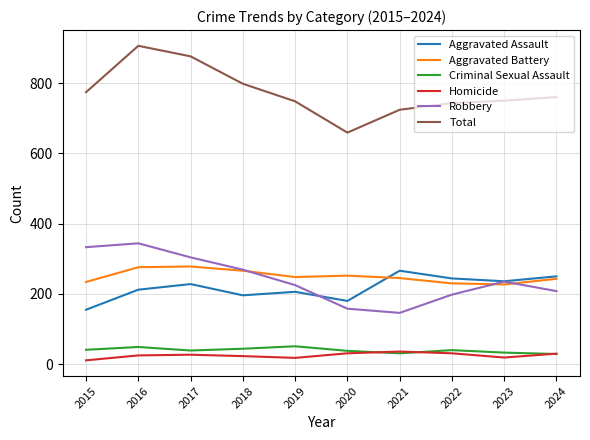

True or false: Robbery and Homicide cross at least once.

False